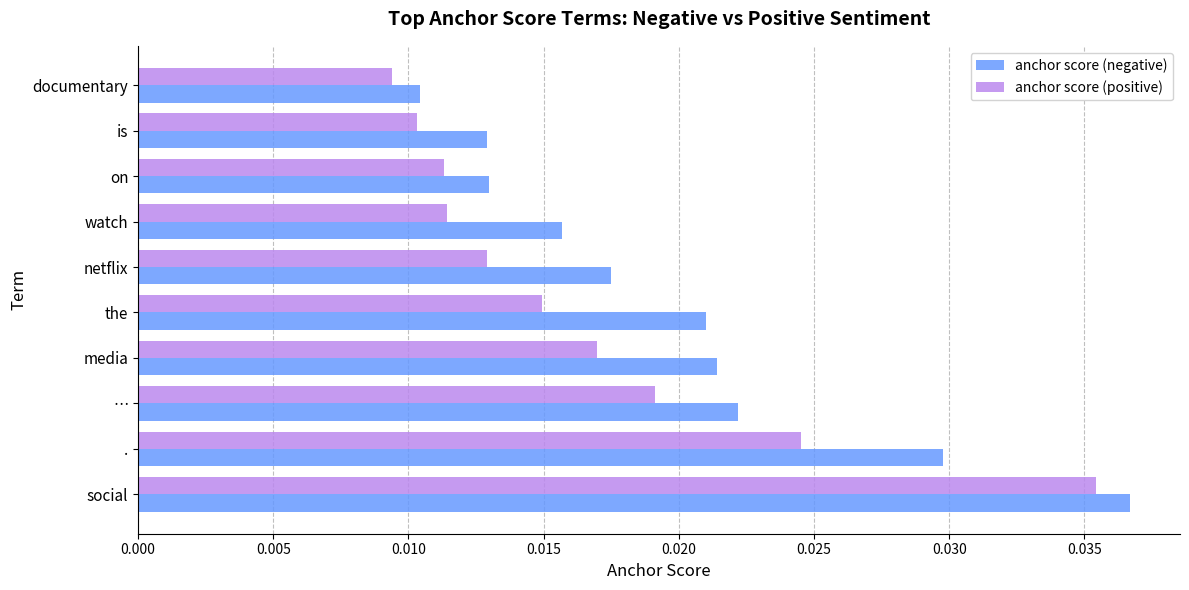

How many anchor score (negative) values are between 0 and 1?

10